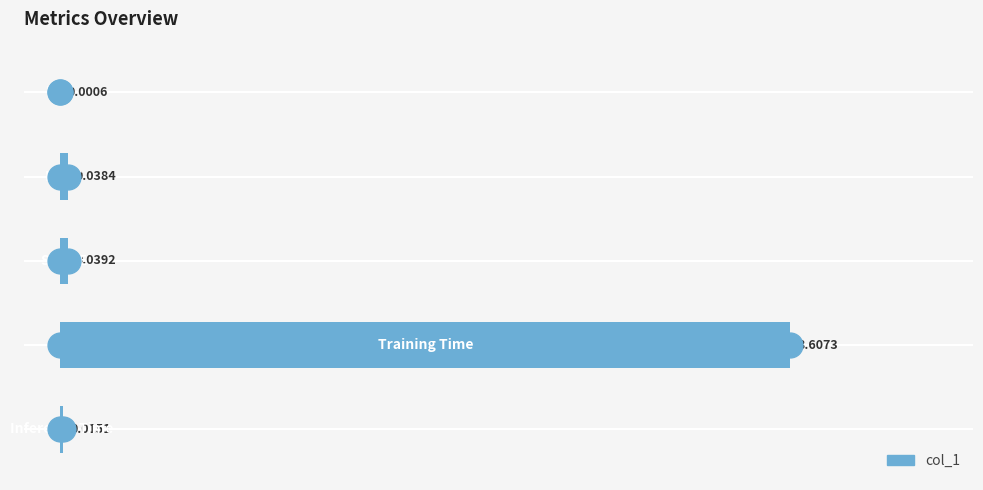

What is the change in value from 1 to 2?

+3.6